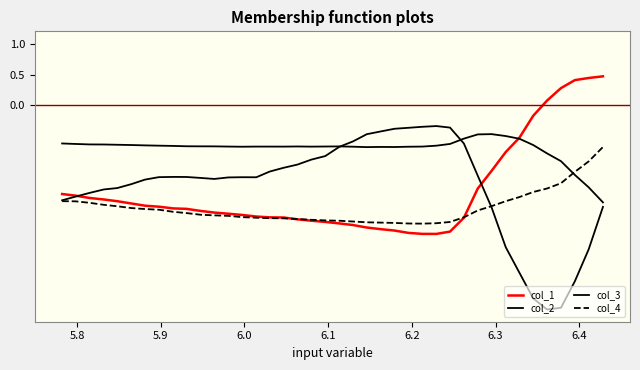

How many lines are shown in the chart?

4